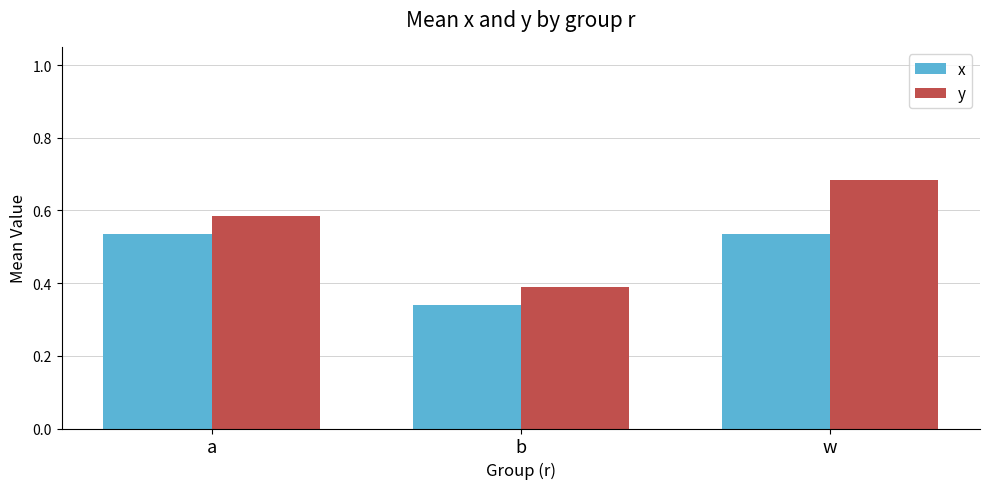

How many categories are shown in the chart?

3